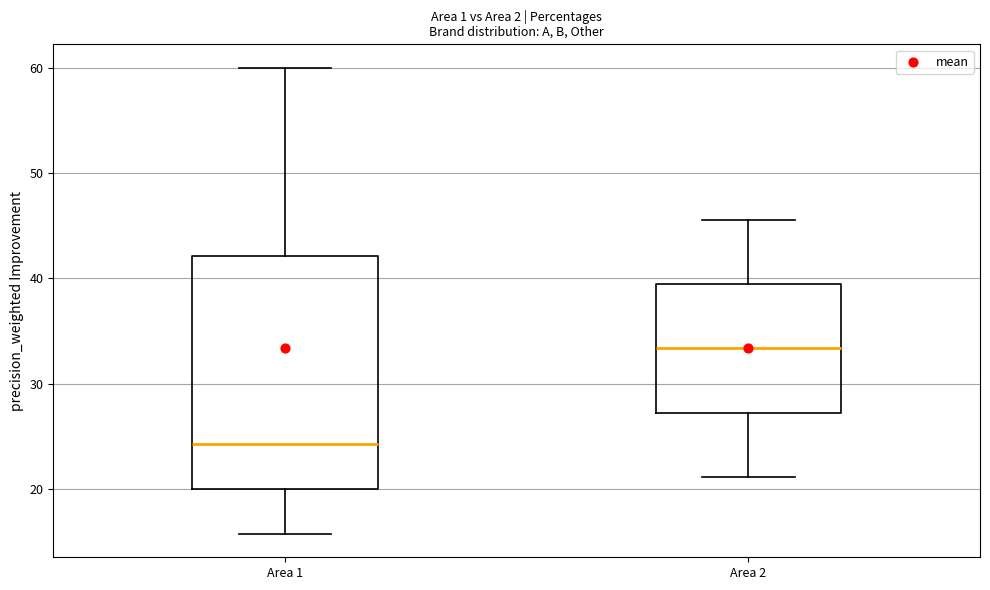

Which box has the highest median line?

Area 2